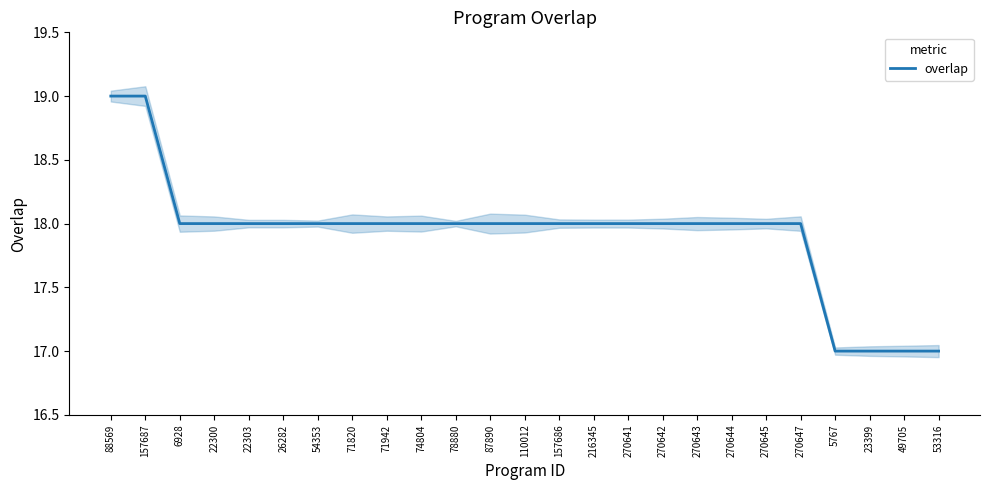

Reading left to right, list all the values displayed in this chart.

19	19	18	18	18	18	18	18	18	18	18	18	18	18	18	18	18	18	18	18	18	17	17	17	17